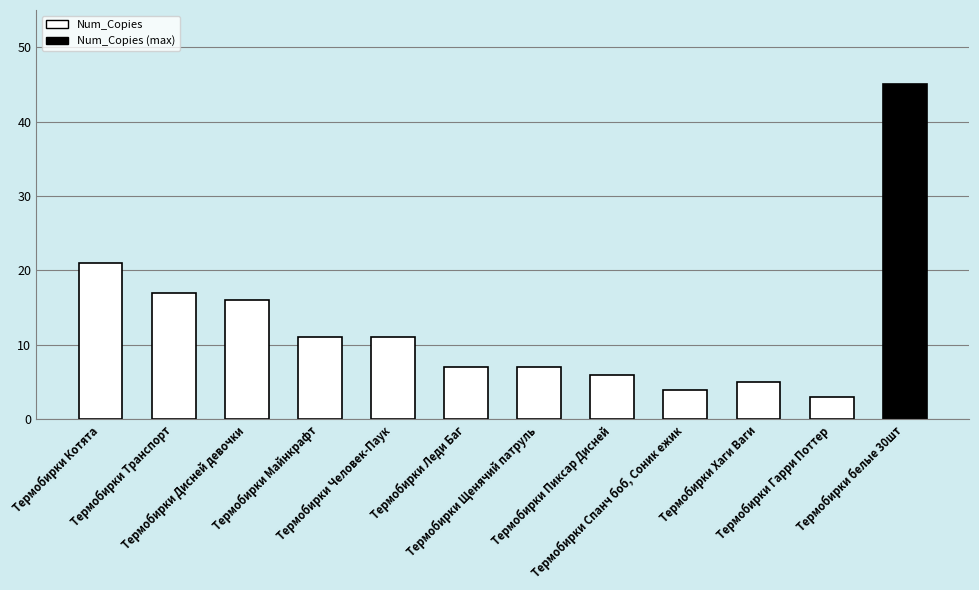

What is the change in value from Термобирки Котята to Термобирки Человек-Паук?

-10